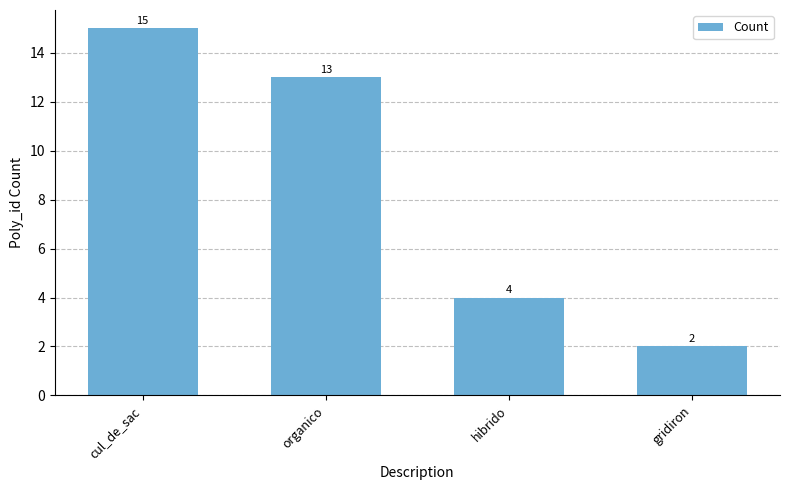

Count the values in the range 4 to 15.

3